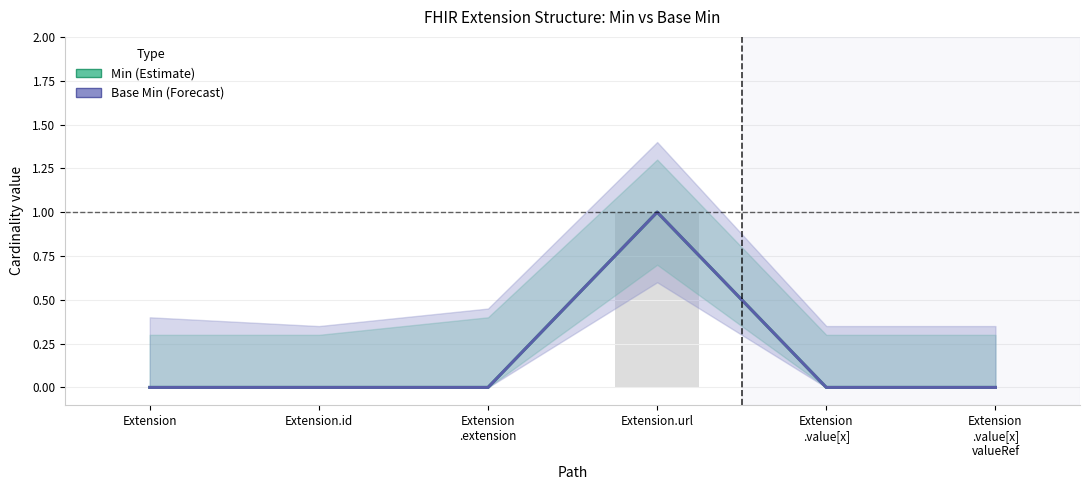

At which label does Base Min (Forecast) reach its minimum?

Extension